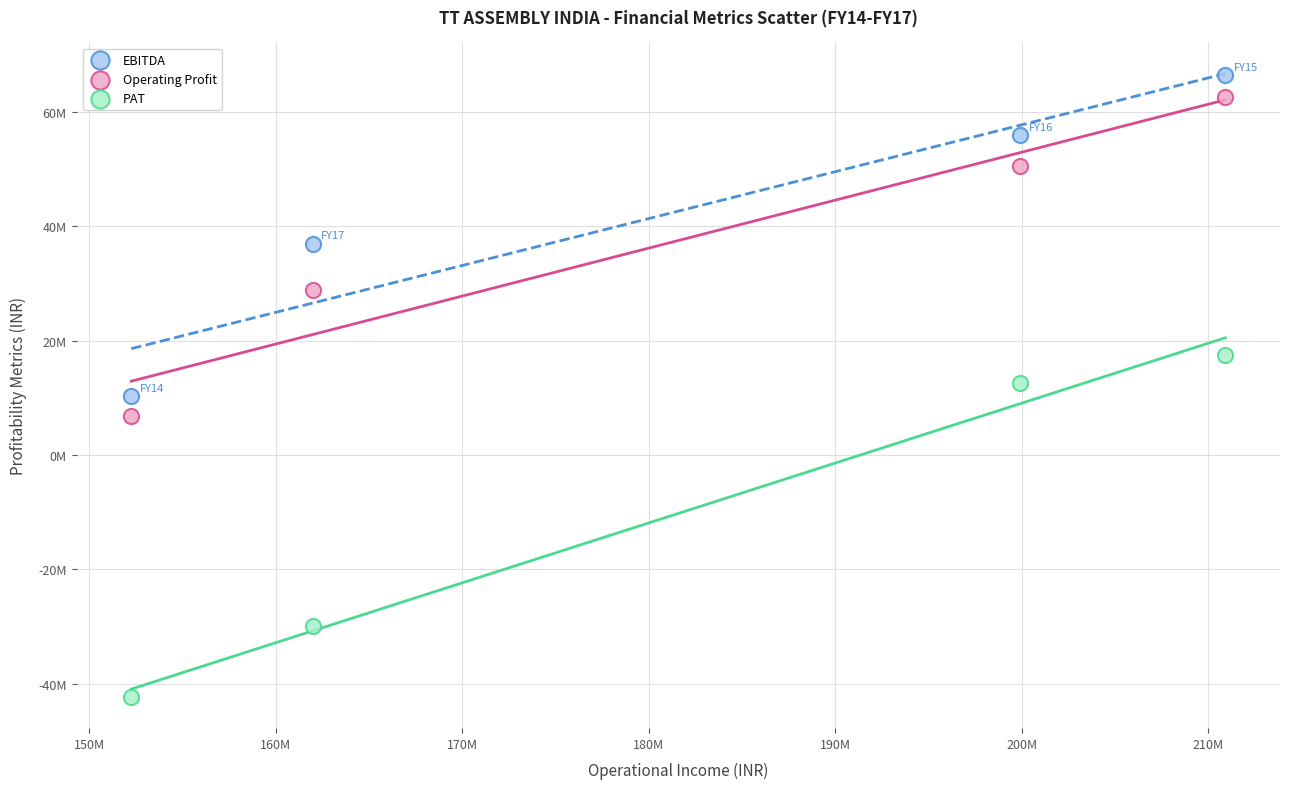

Which series has the widest spread of Y values?

PAT